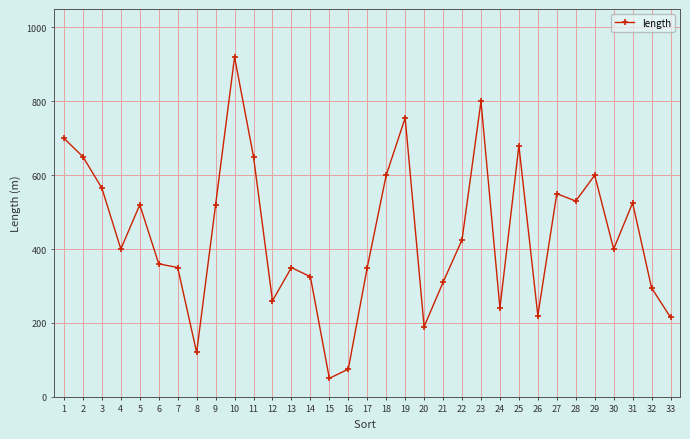

Where does the data first go above 400?

1